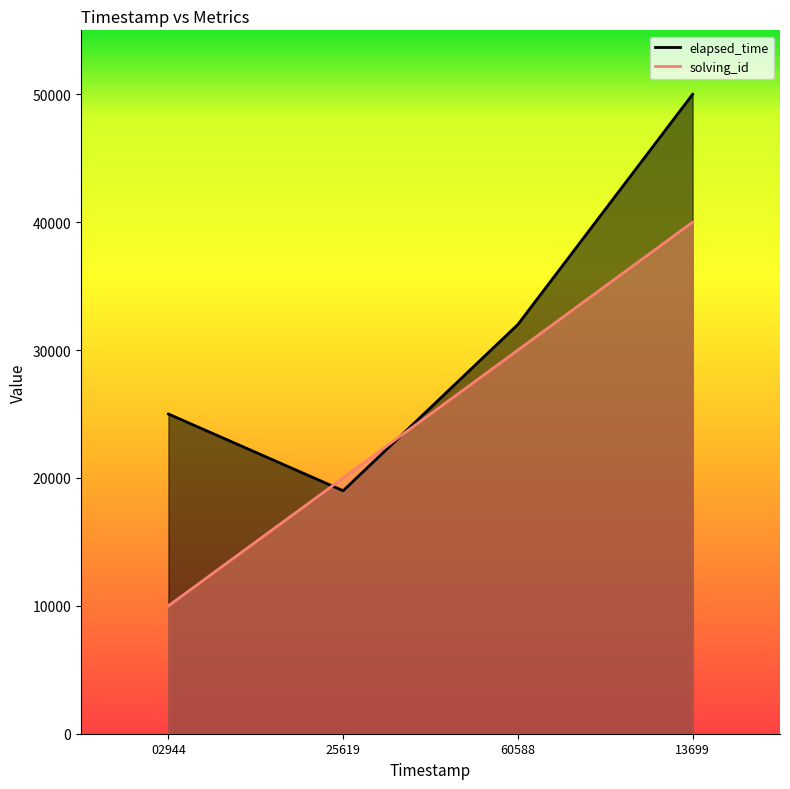

At 13699, list the series in order from largest to smallest.

elapsed_time, solving_id